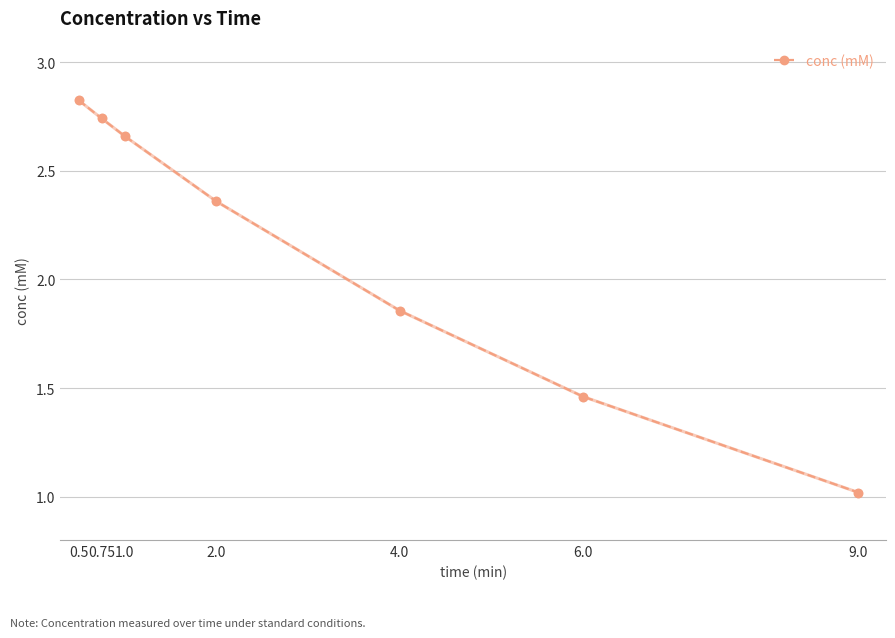

What position from the left is 1.0?

3